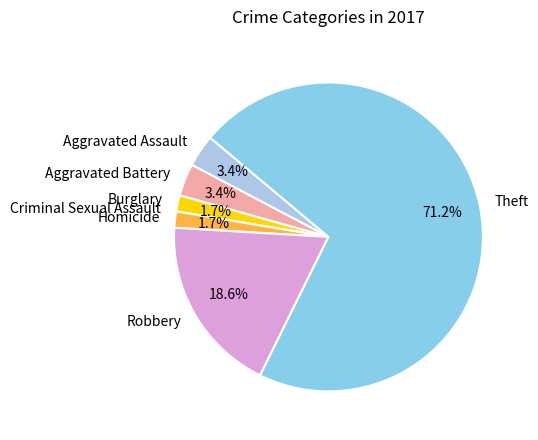

Is Robbery the majority of the pie?

No